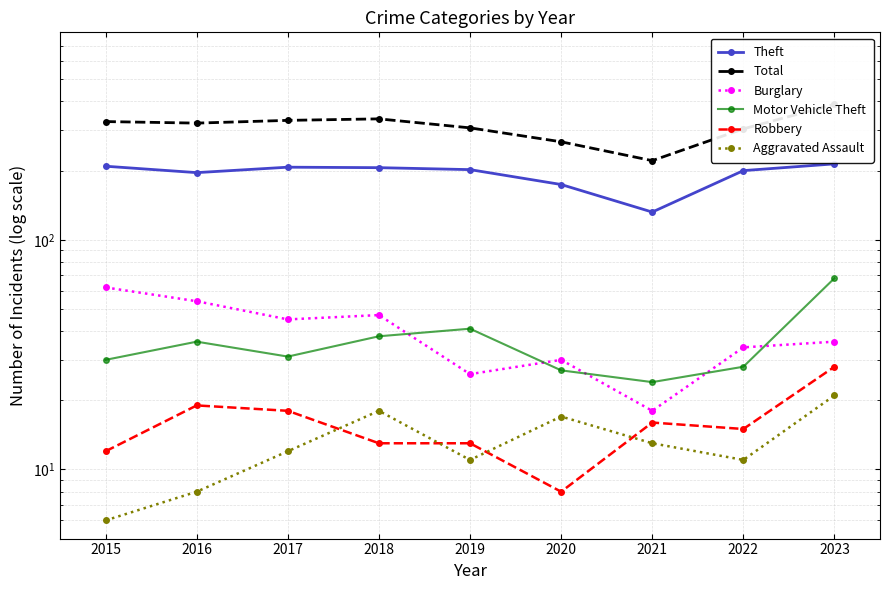

What is the sum of all Theft values?

1740